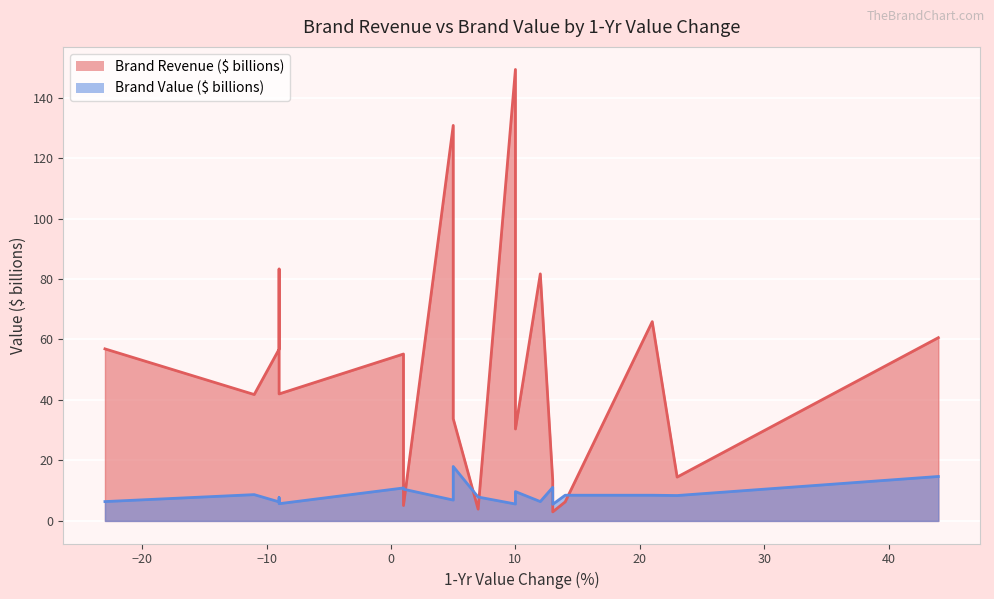

What are all the series names shown in the legend?

Brand Revenue ($ billions), Brand Value ($ billions)